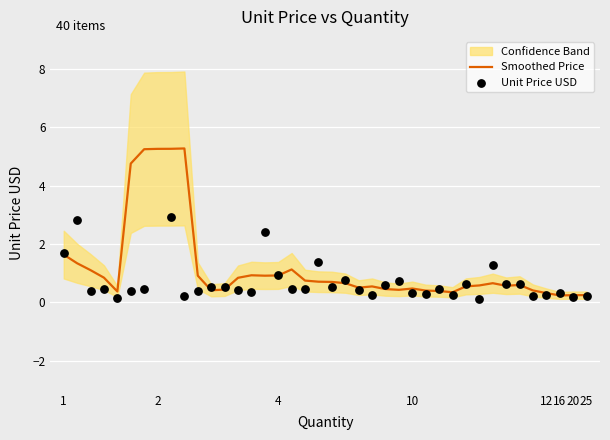

What is the highest value of the Smoothed Price series?

5.3